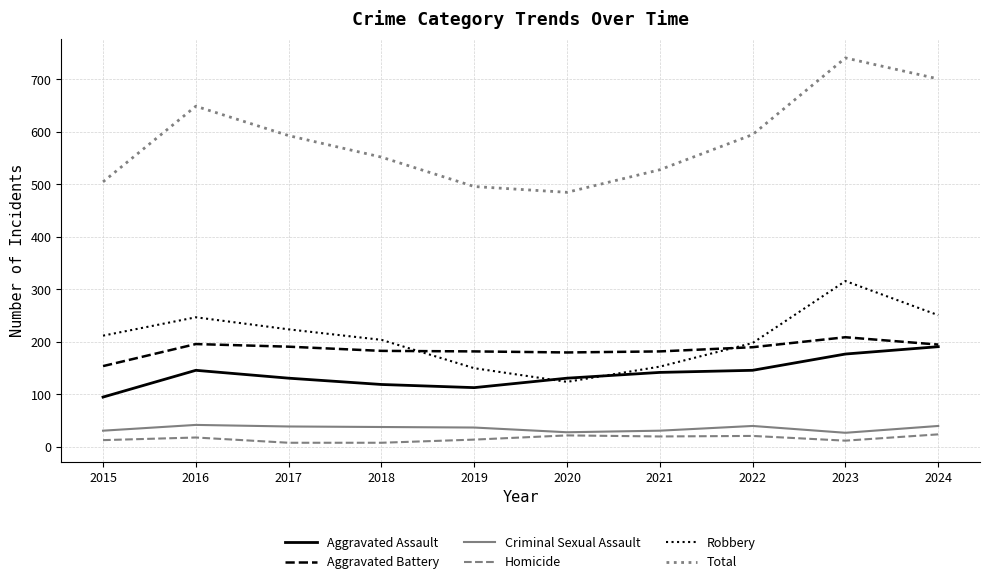

Rank the series by their maximum value, from lowest to highest.

Homicide, Criminal Sexual Assault, Aggravated Assault, Aggravated Battery, Robbery, Total